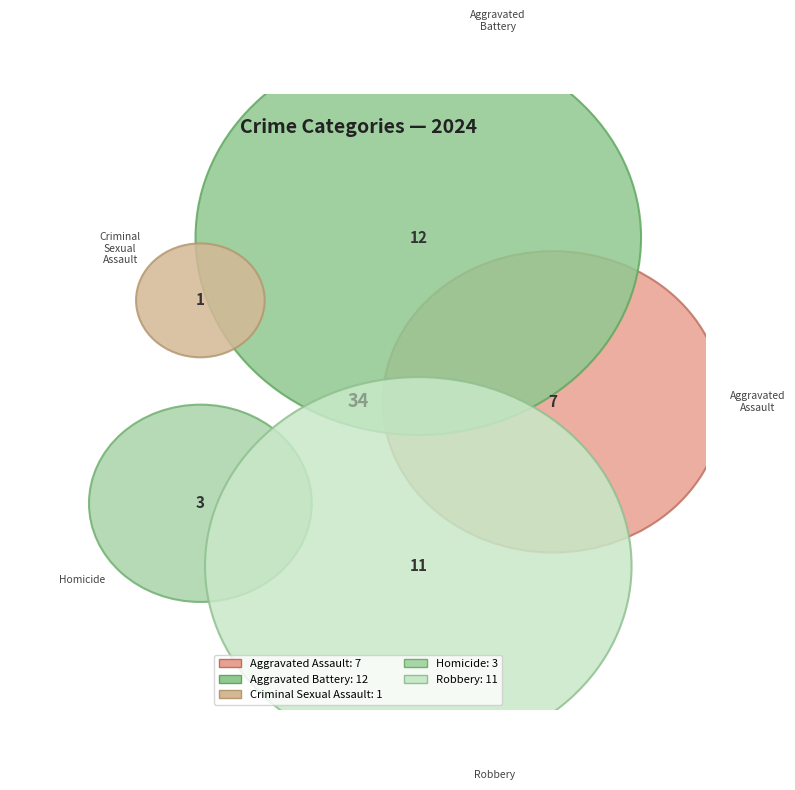

How many slices are in this pie chart?

5